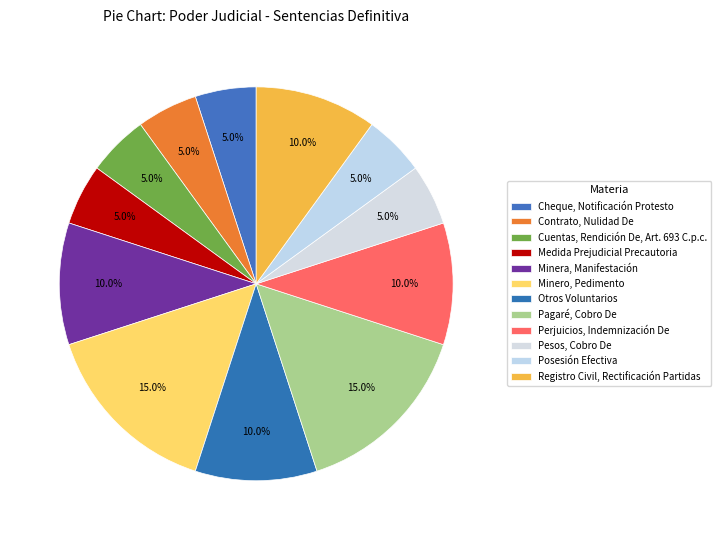

Count the number of slices in the pie.

12